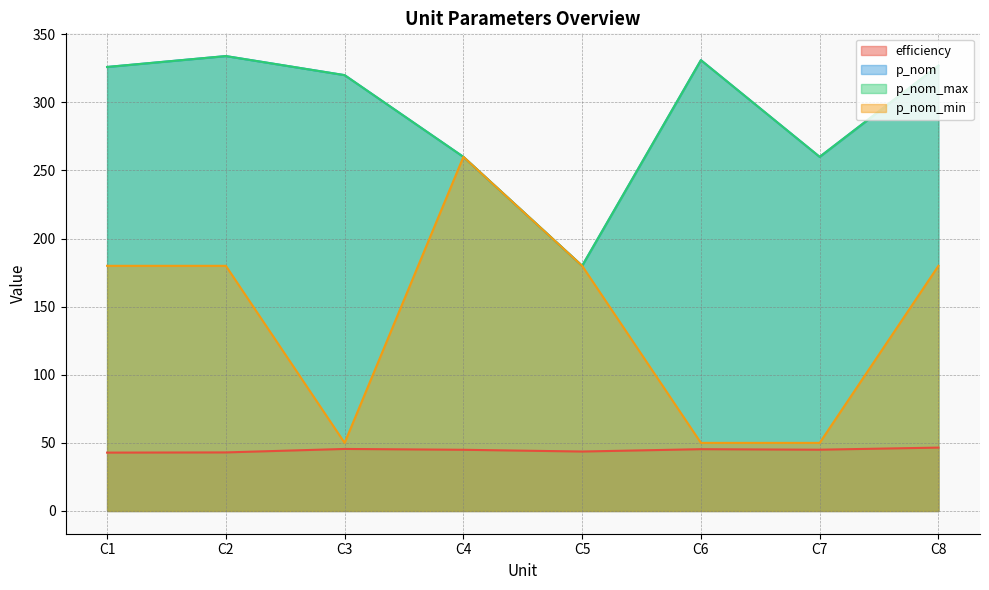

Which series has the largest total across all categories?

p_nom